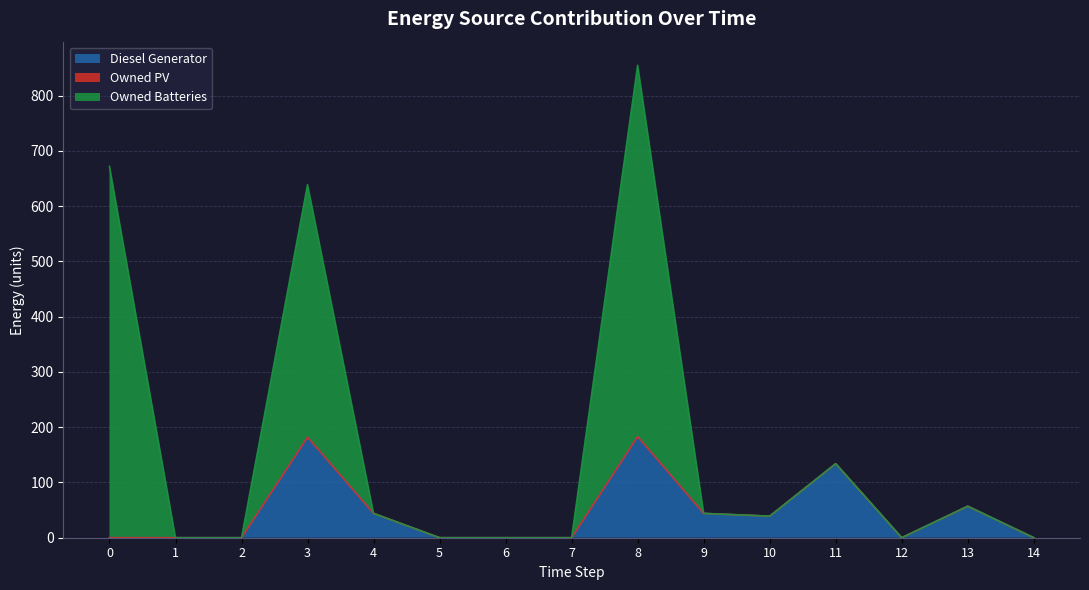

The value of Diesel Generator at 12 is 64. True or false?

False